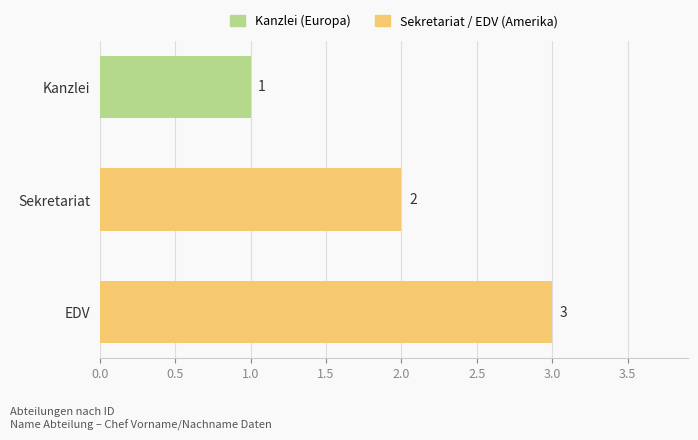

What is the approximate value at EDV?

3